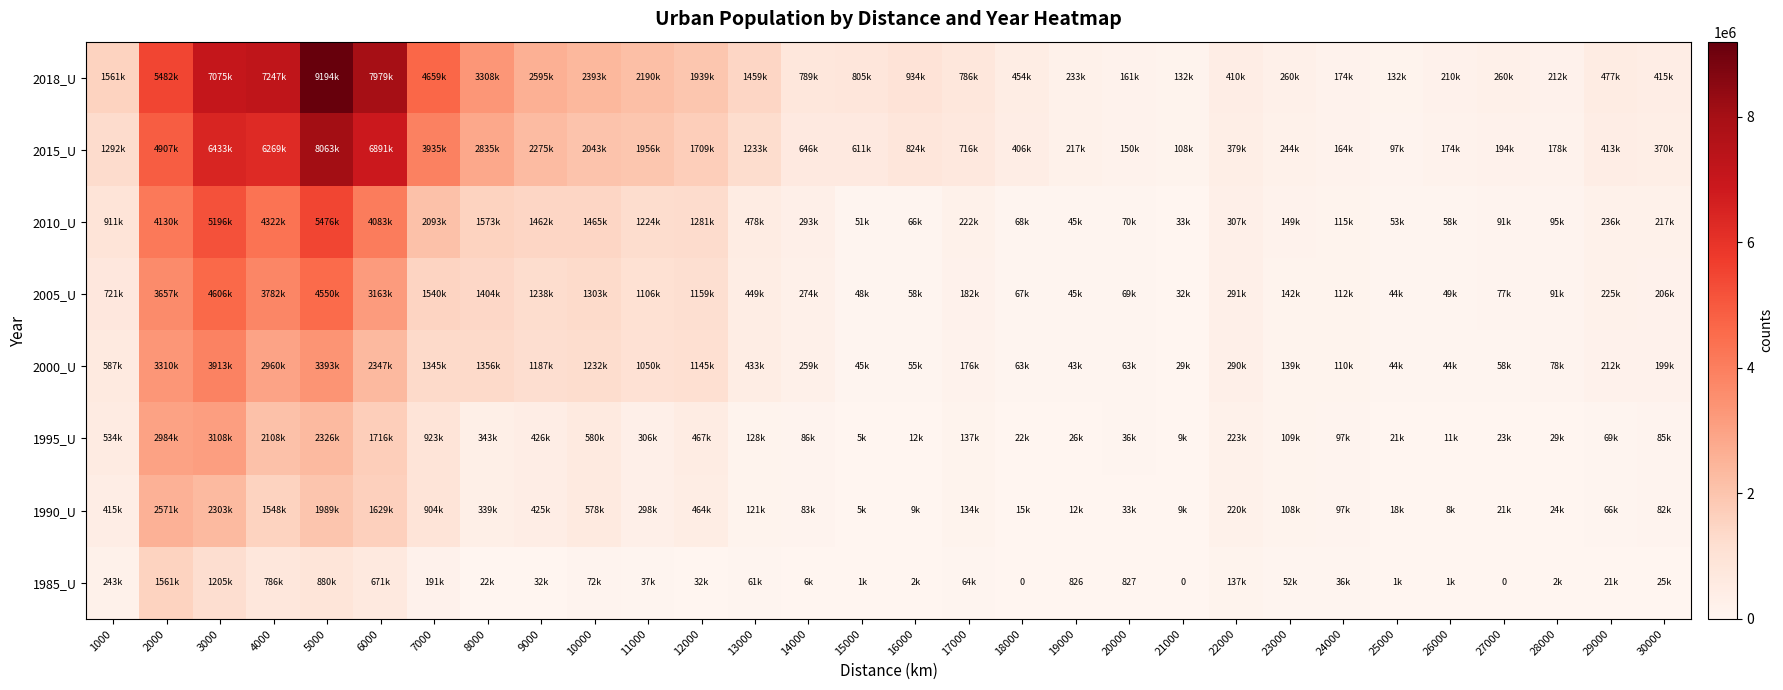

True or false: 2015_U has a value of 3935172 at 7000.

True